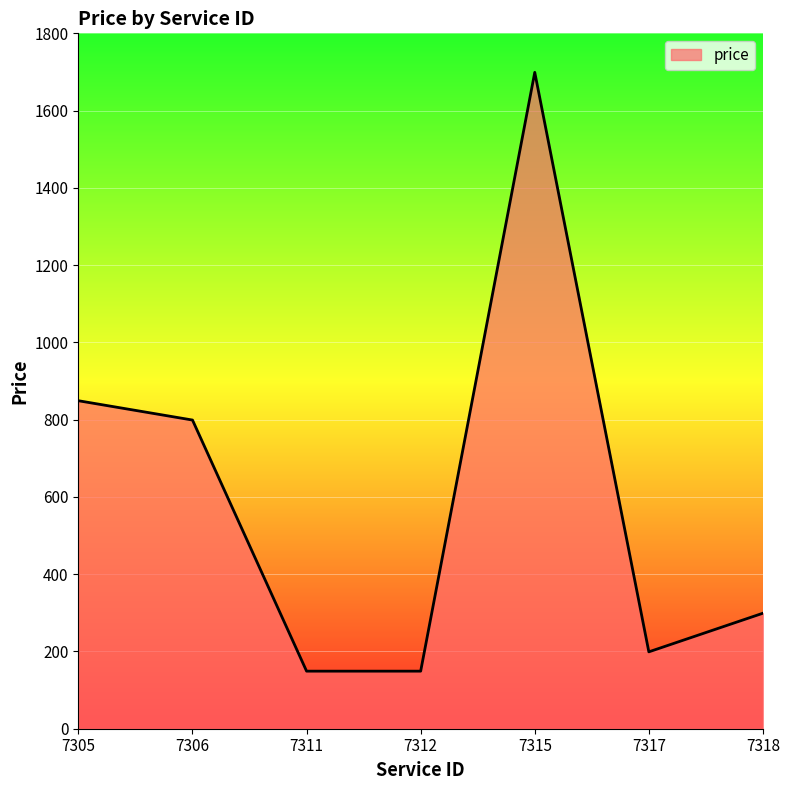

What is the difference between the values at 7306 and 7317?

600